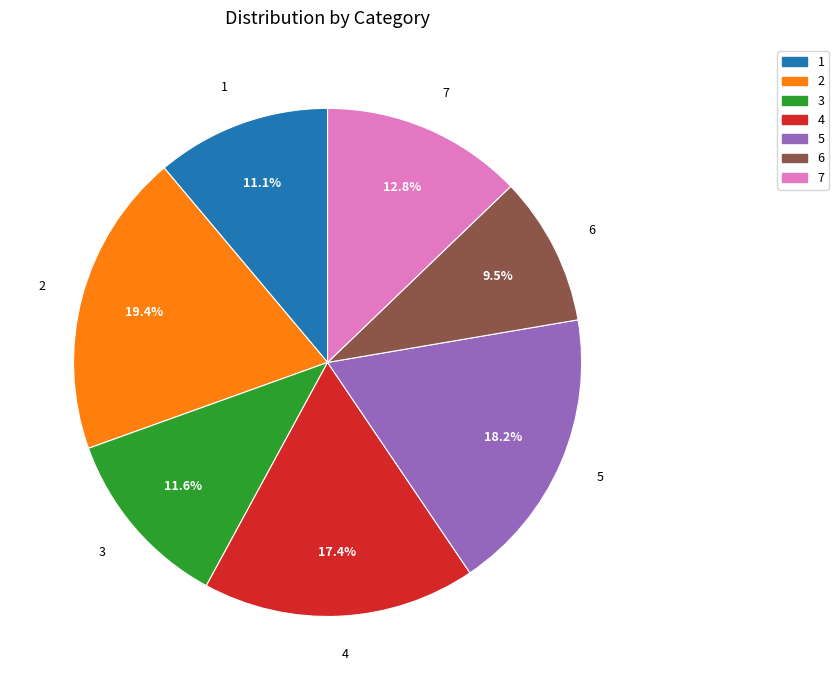

Is the sum of 4 and 1 greater than half?

No